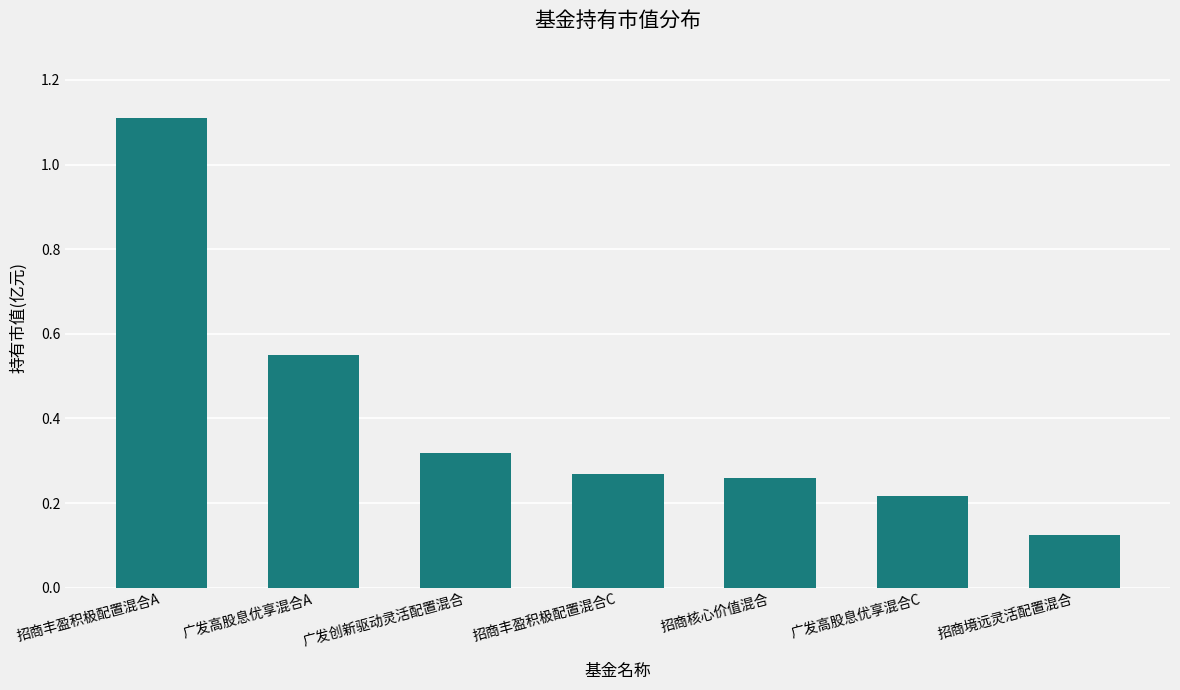

What is the change in value from 广发创新驱动灵活配置混合 to 招商境远灵活配置混合?

-0.2